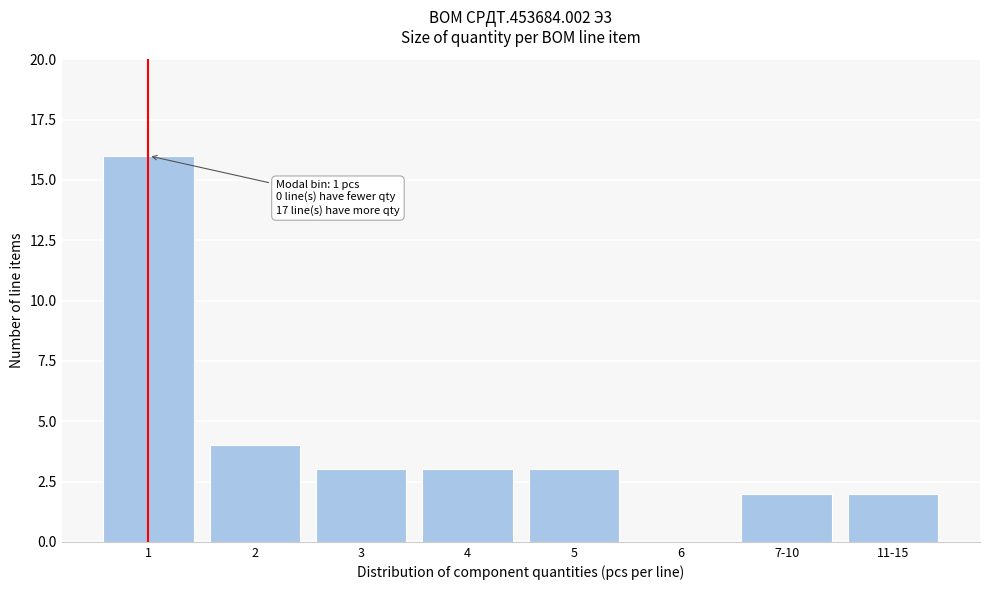

Reading left to right, extract all data points from this chart.

1=16	2=4	3=3	4=3	5=3	6=0	7-10=2	11-15=2